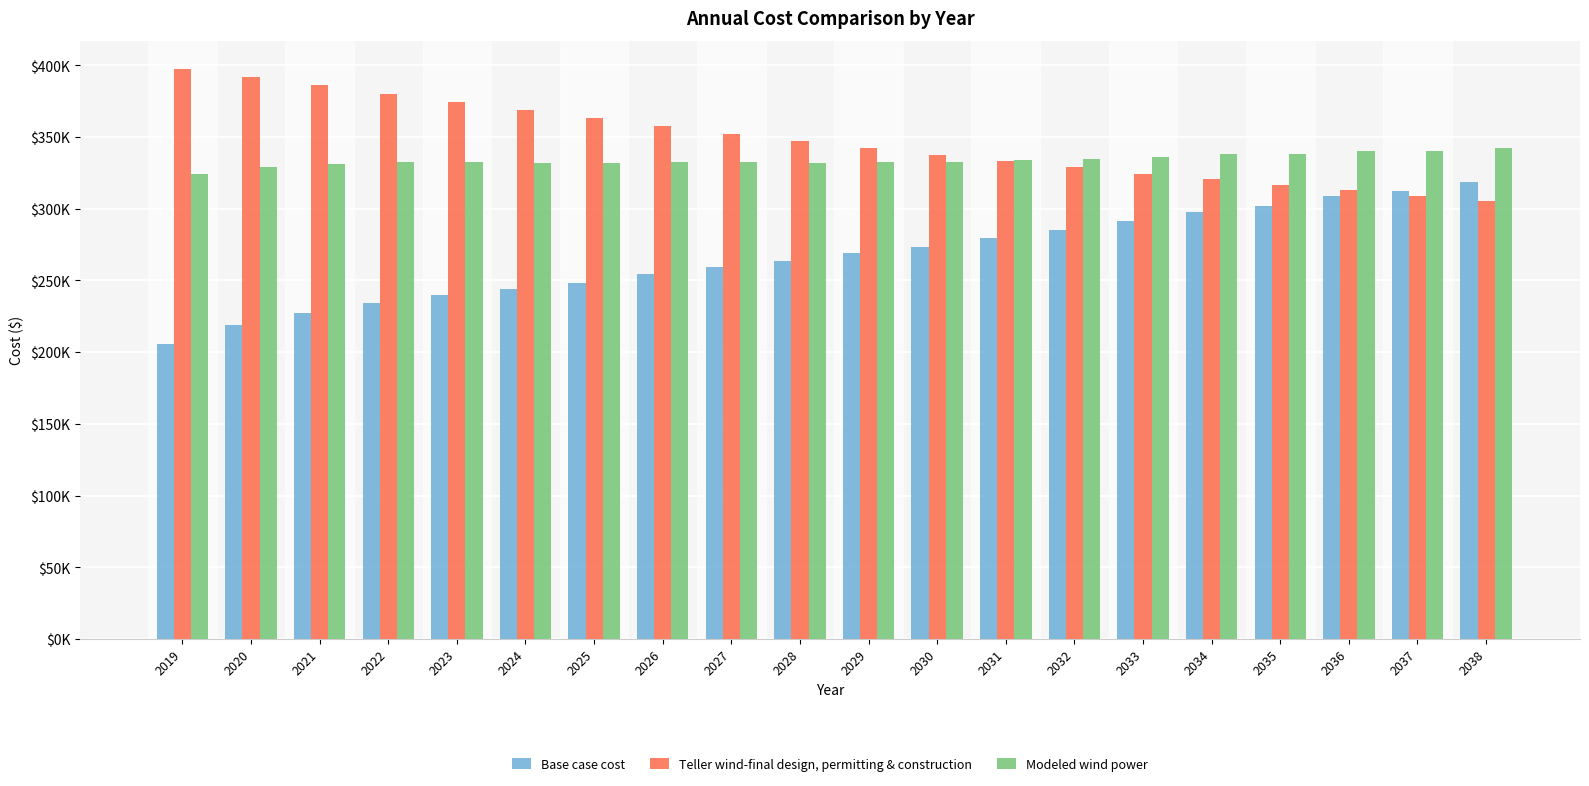

What is the sum of the Teller wind-final design, permitting & construction values at 2023 and 2036?

687348.0